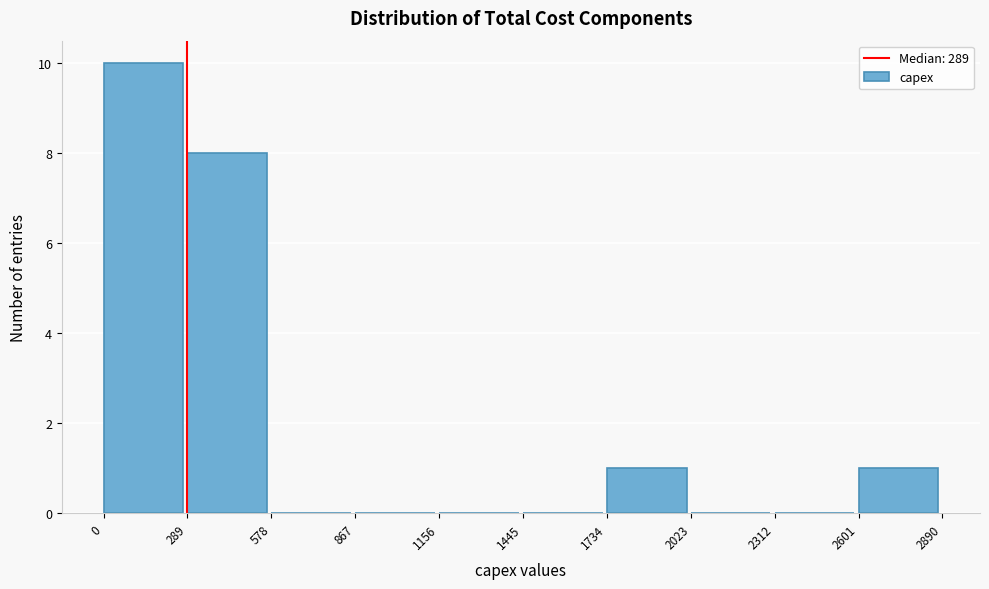

Reading left to right, list every bar in this chart as the range it spans on the x-axis followed by its height. The values are not printed on the chart, so give them approximately, as read against the axis.

0 to 289: 10
289 to 578: 8
578 to 867: 0
867 to 1156: 0
1156 to 1445: 0
1445 to 1734: 0
1734 to 2023: 1
2023 to 2312: 0
2312 to 2601: 0
2601 to 2890: 1